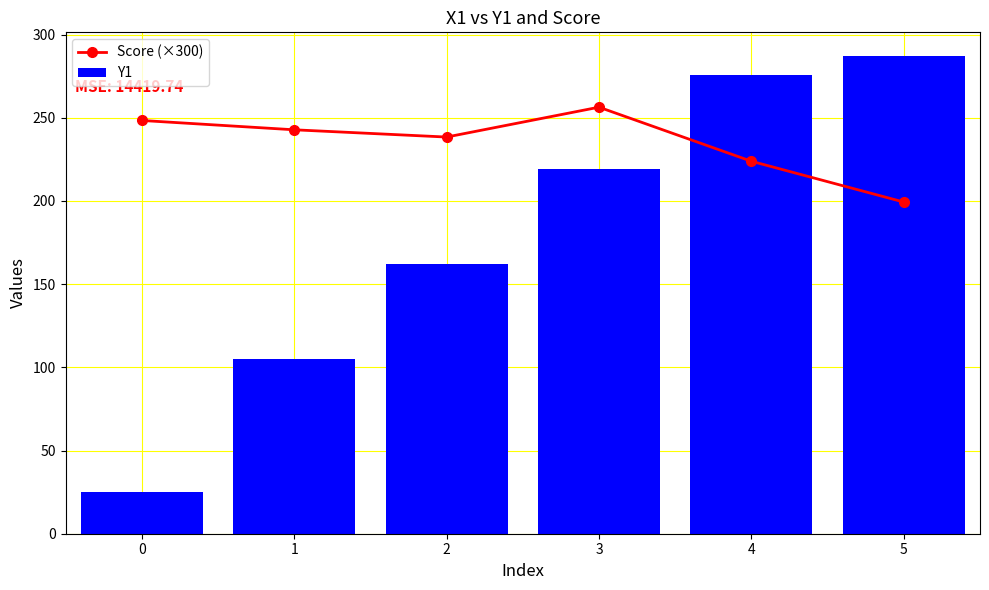

At how many categories does at least one series exceed 217?

6